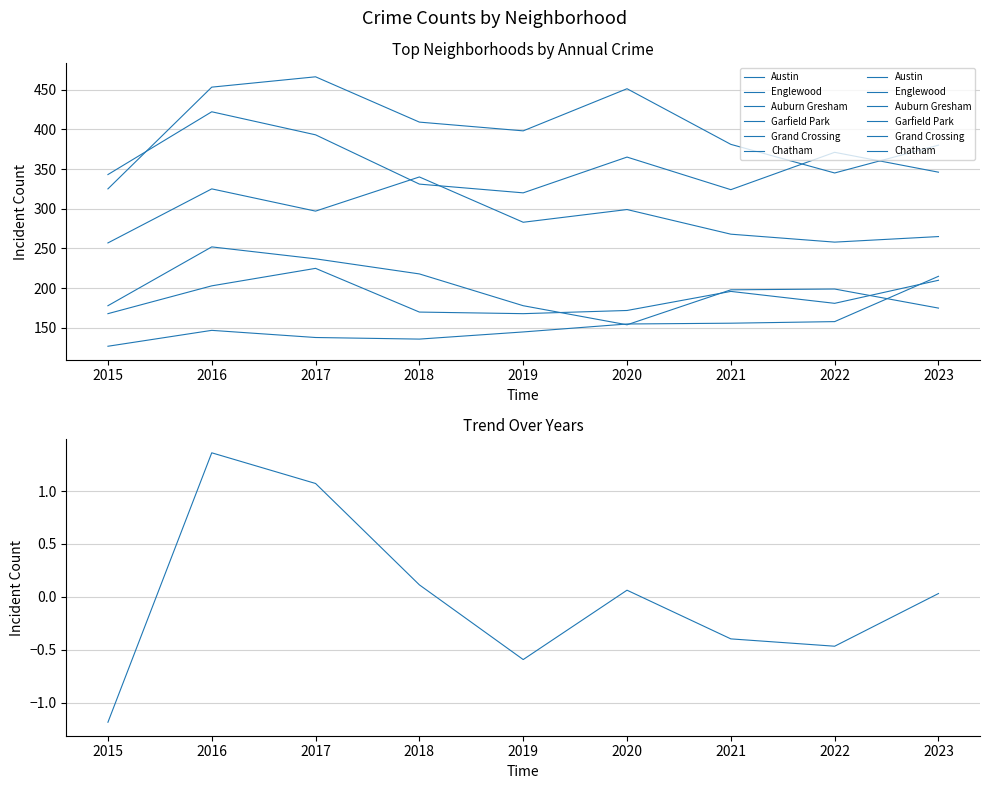

What is the minimum value shown in the chart?

127